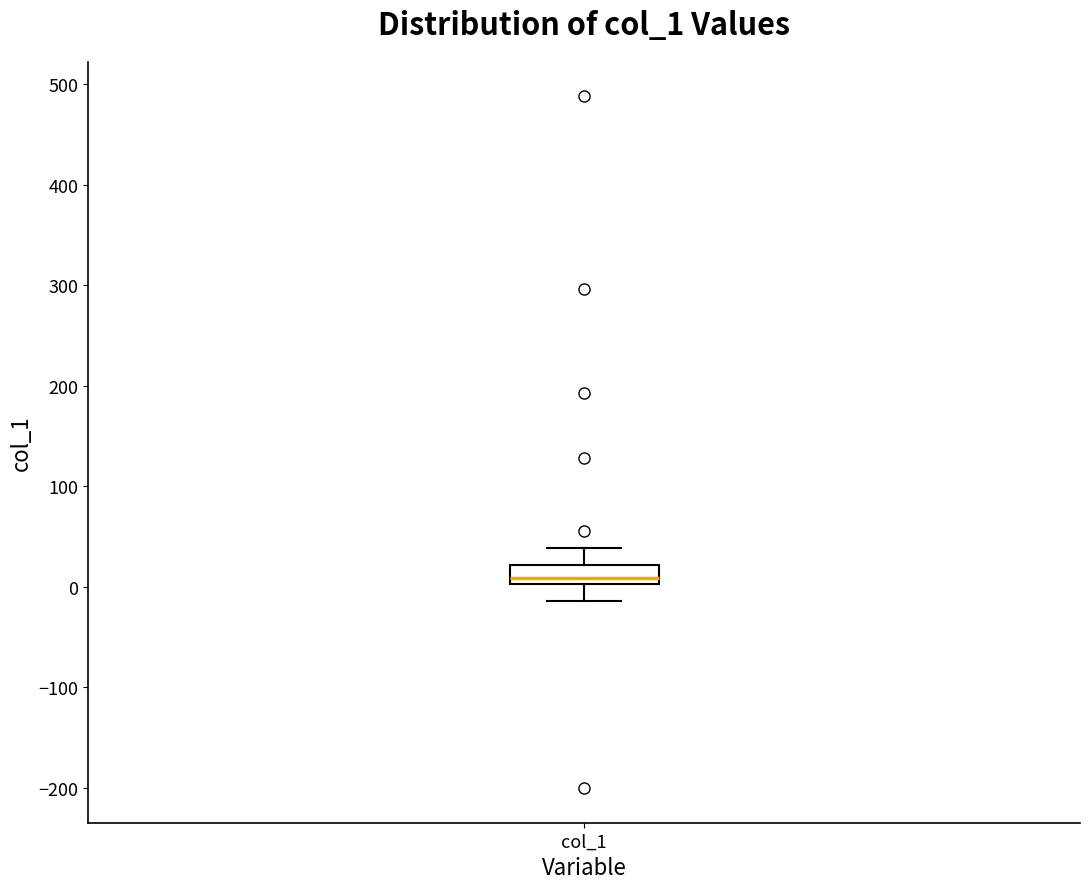

Read this box plot against the y-axis: the position of the median line, the range covered by the box, and the ends of both whiskers. The values are not printed on the chart, so give them approximately, as read against the axis.

median 10, box 0 to 20, whiskers -10 to 40